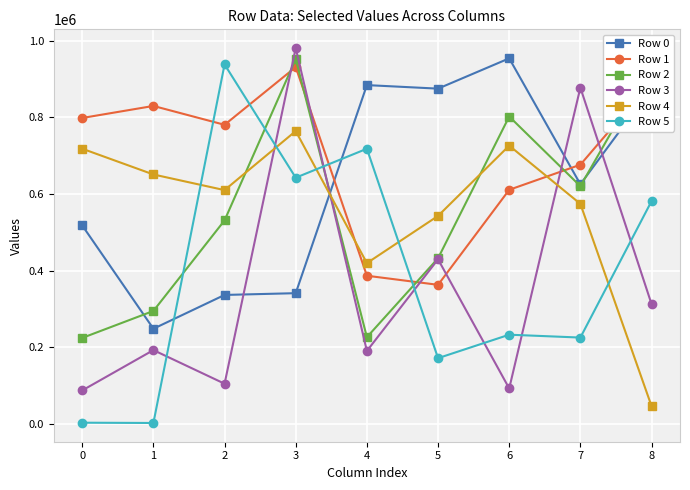

What is the sum of all Row 3 values?

3270651